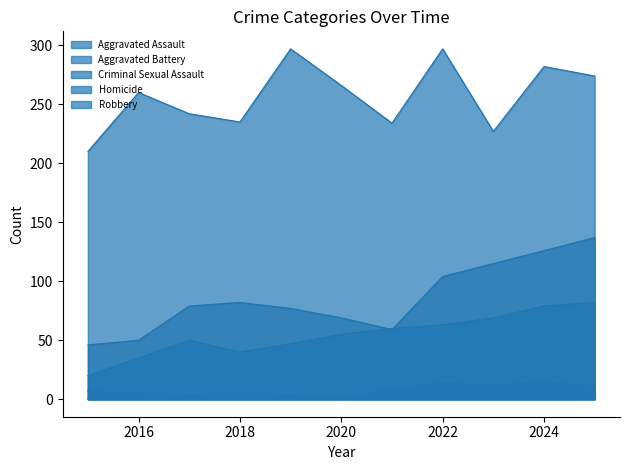

Where does the Robbery series first go above 260?

2019